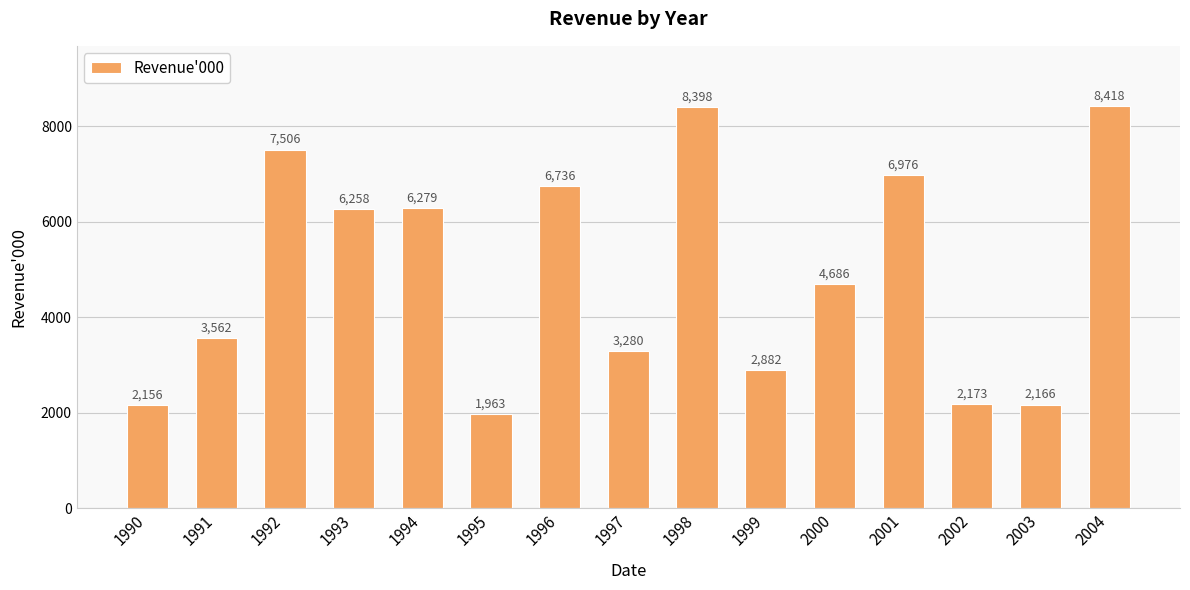

Count the number of data series in this chart.

1